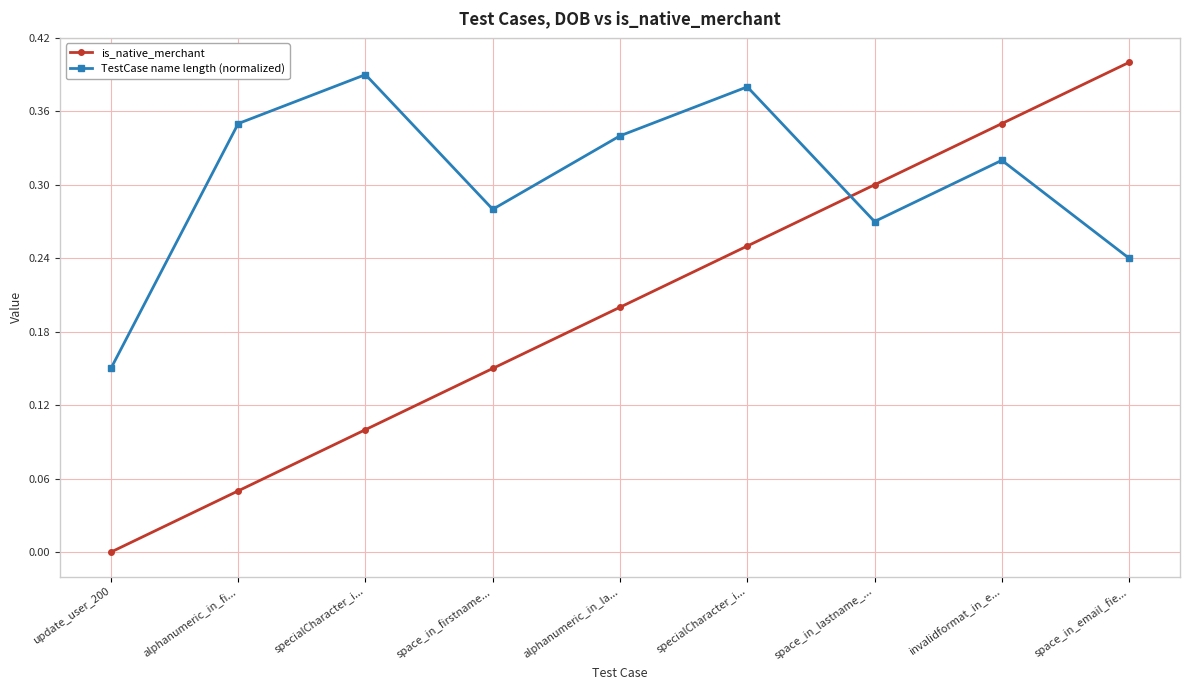

True or false: TestCase name length (normalized) has more than 2 interior local peaks.

True